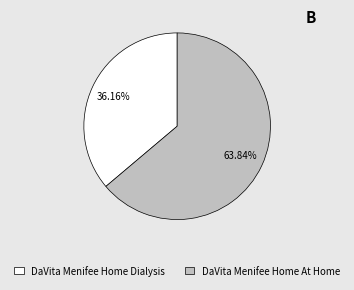

Count the number of slices in the pie.

2